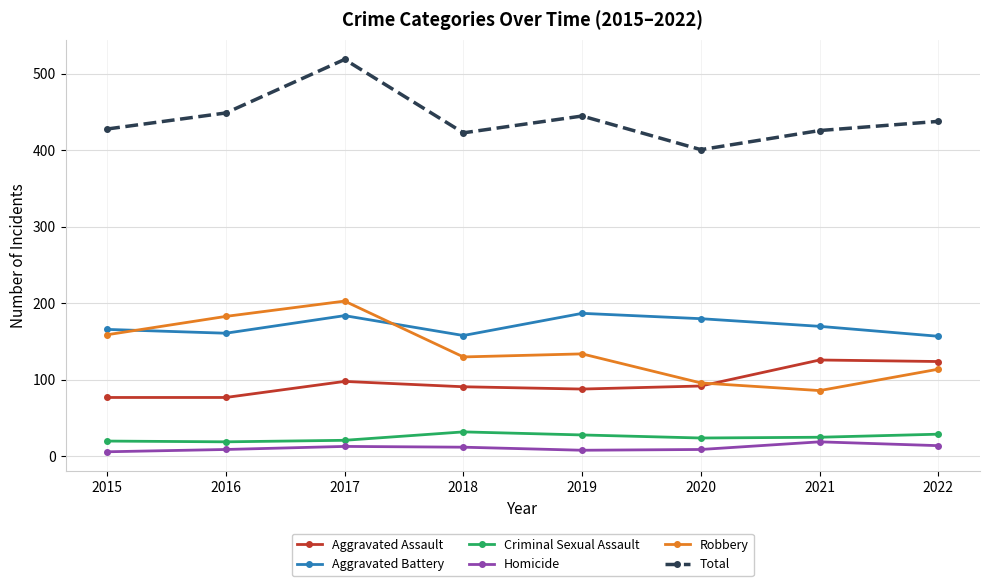

Which series changed the most between 2017 and 2019?

Total